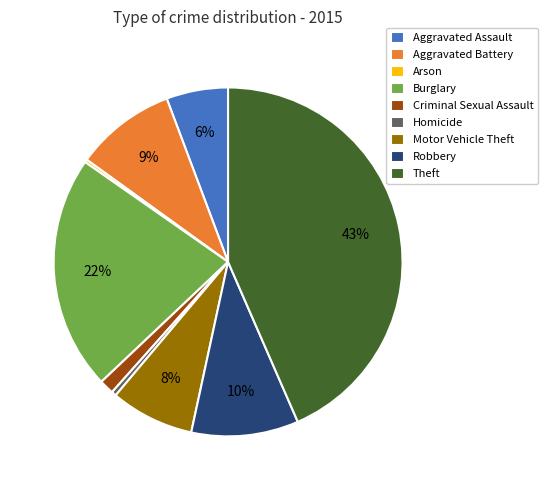

Does any single category account for the majority?

No